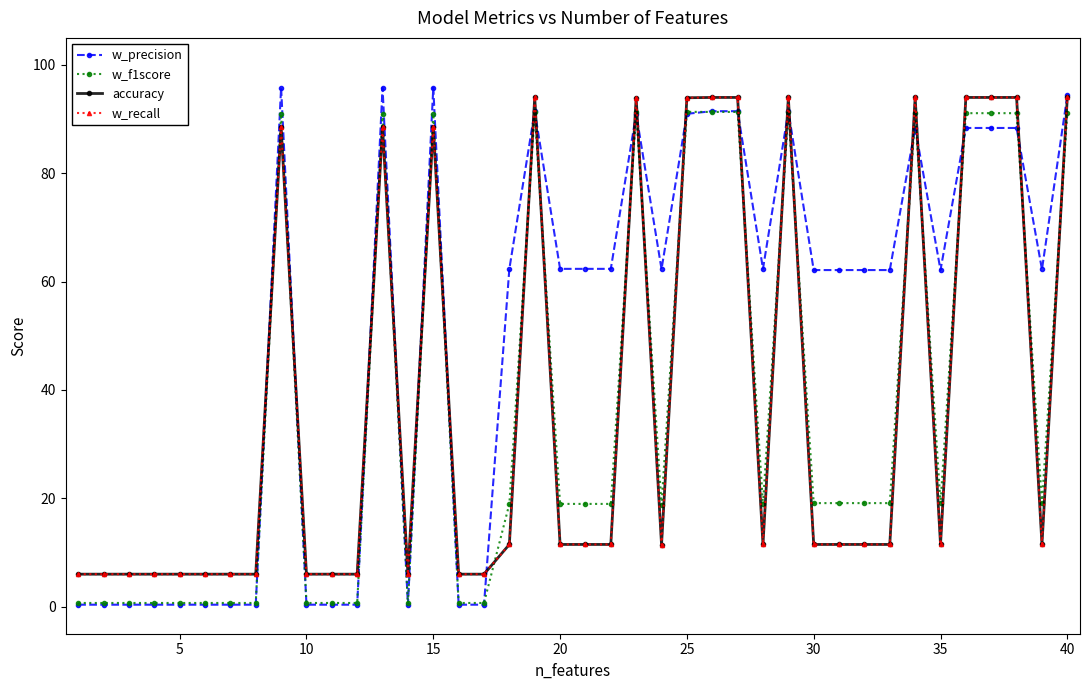

How many data points in w_recall are above 11?

26